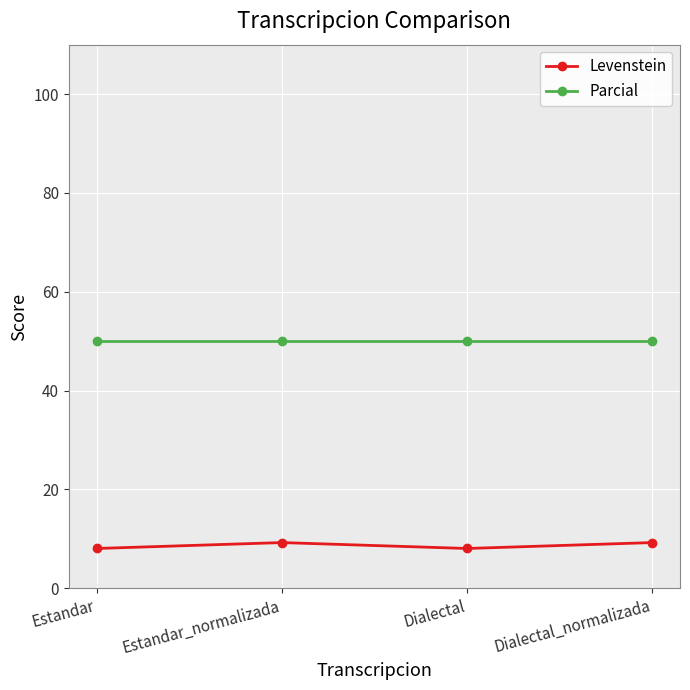

At how many categories does at least one series exceed 13?

4